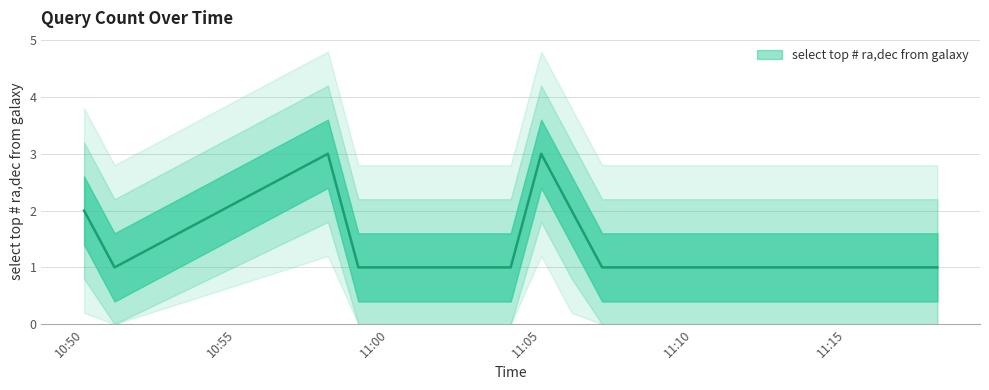

Which label corresponds to the smallest value in the chart?

2019-08-19 10:51:00